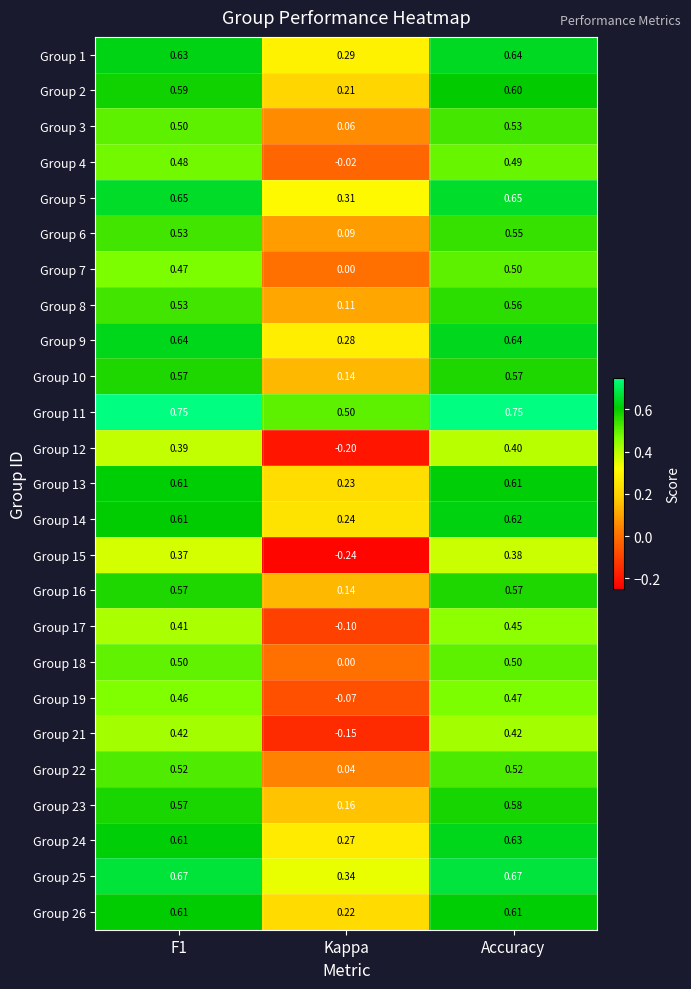

How many categories are shown in the chart?

3